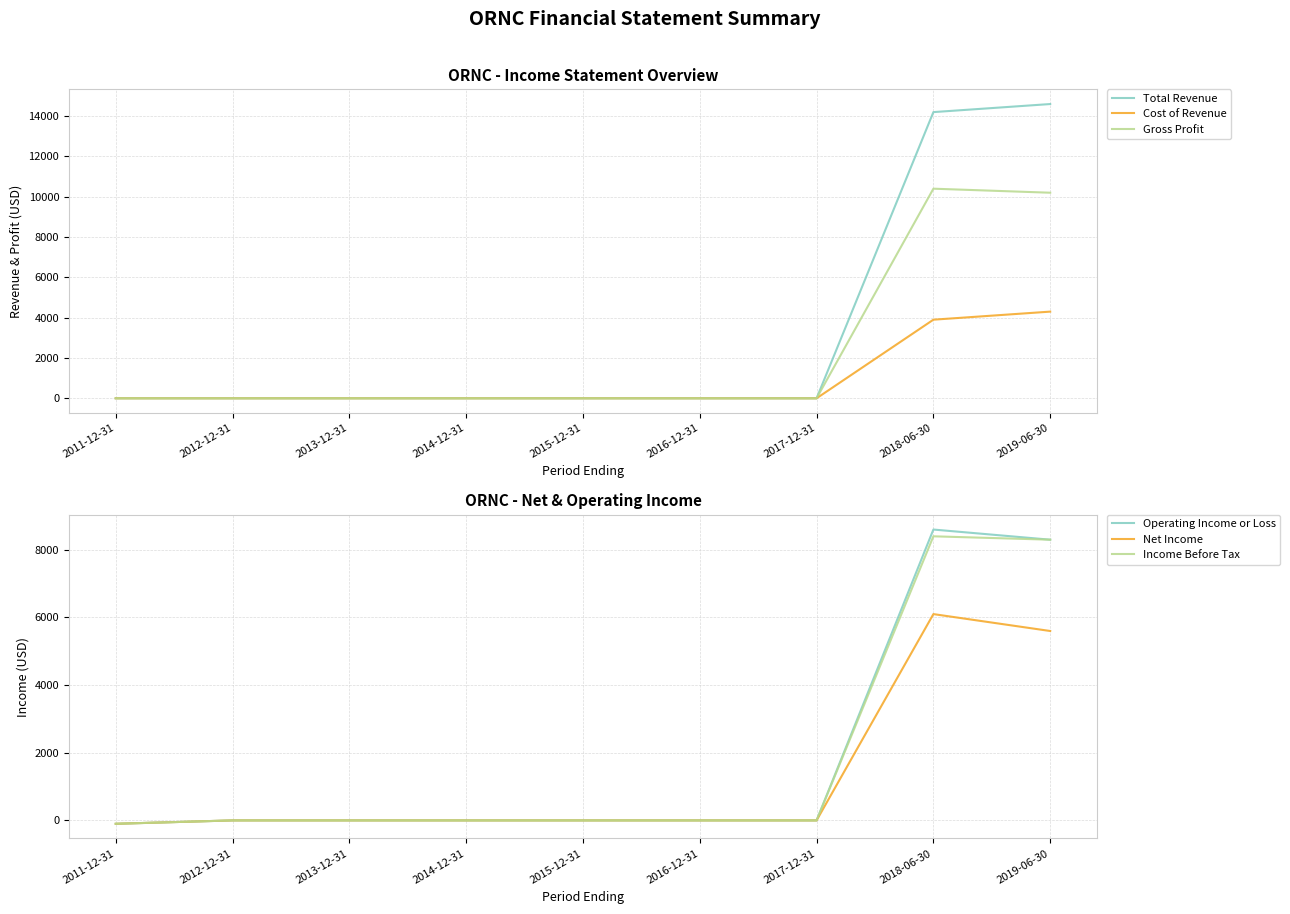

Is it true that Cost of Revenue equals 4300 at 2019-06-30?

True